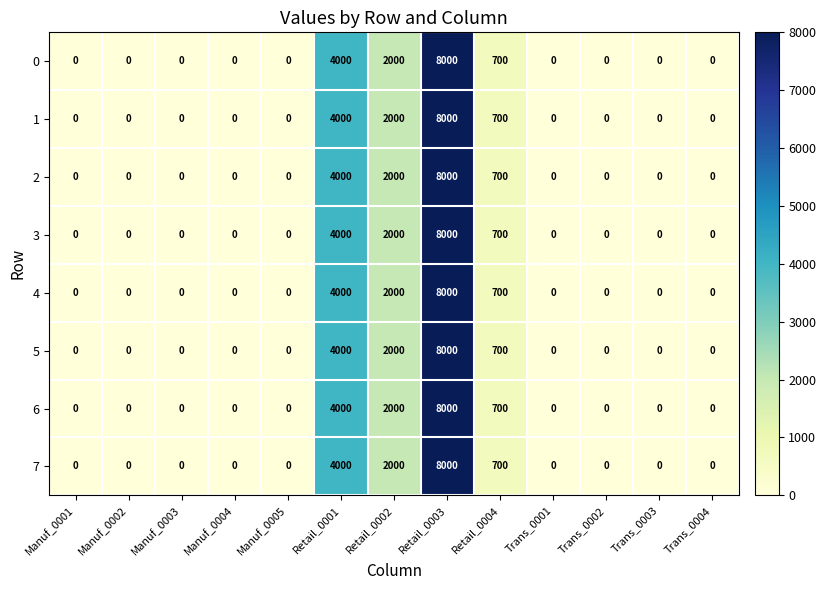

What is the difference between the maximum and minimum values in the 2 series?

8000